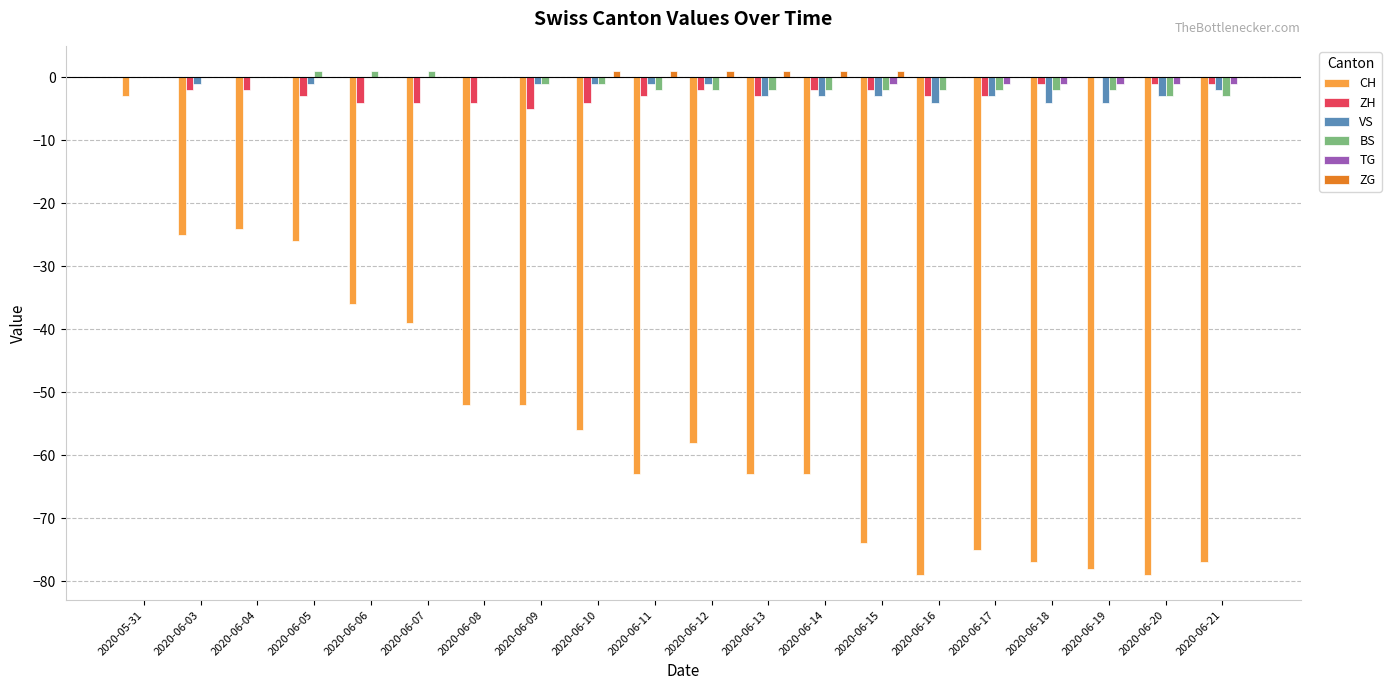

Is it true that VS equals 3 at 2020-05-31?

False